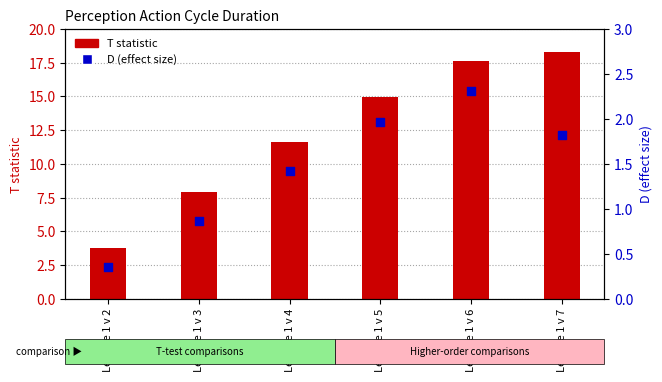

Which series contains the highest Y value?

T statistic